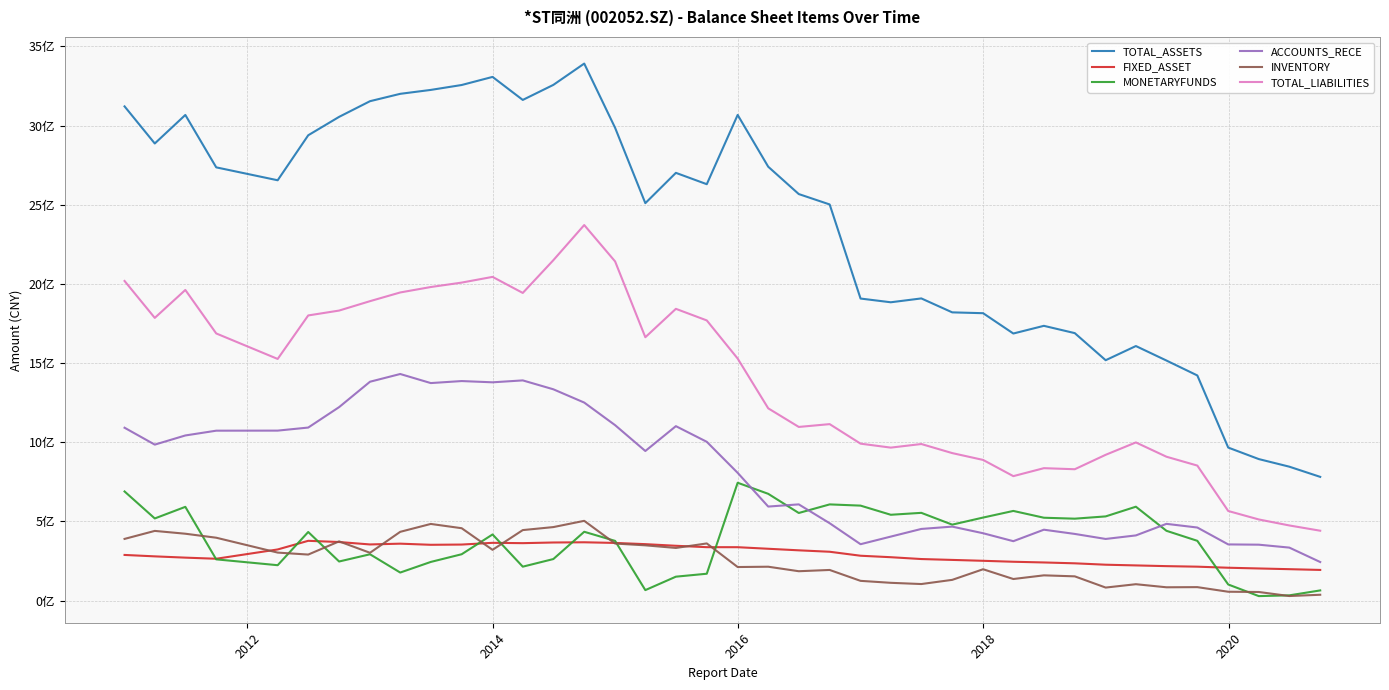

How many interior local valleys does the ACCOUNTS_RECE series have?

8